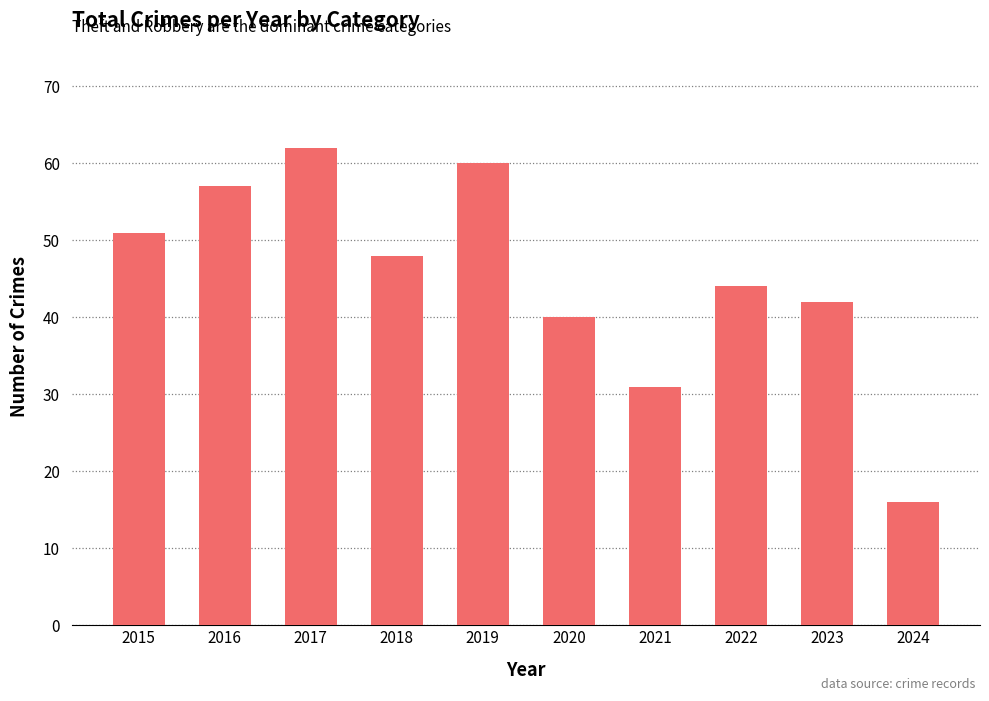

Rank the categories by value from highest to lowest.

2017, 2019, 2016, 2015, 2018, 2022, 2023, 2020, 2021, 2024